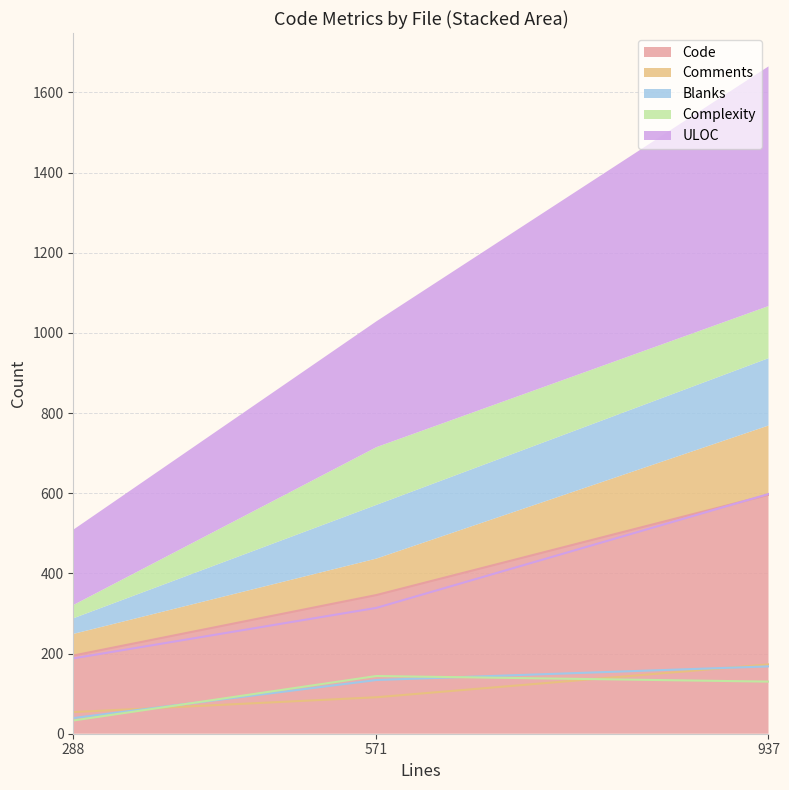

Which category has the highest value across all series?

nagios.c (937)